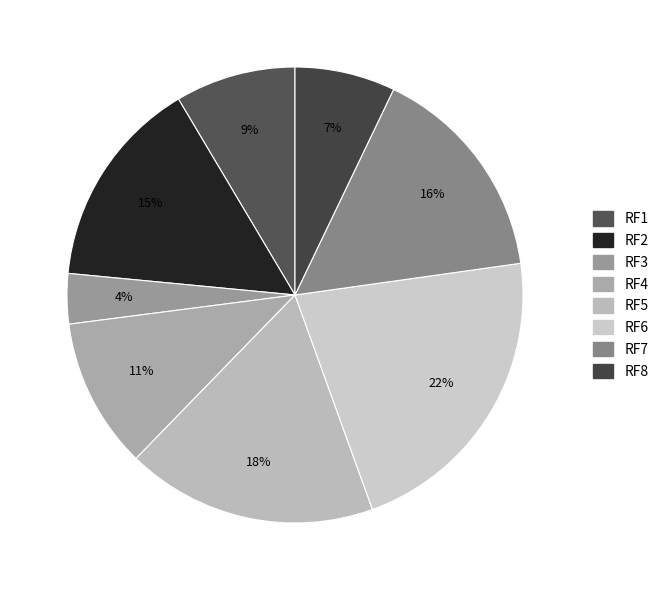

To the nearest percent, what portion does RF4 represent?

11%